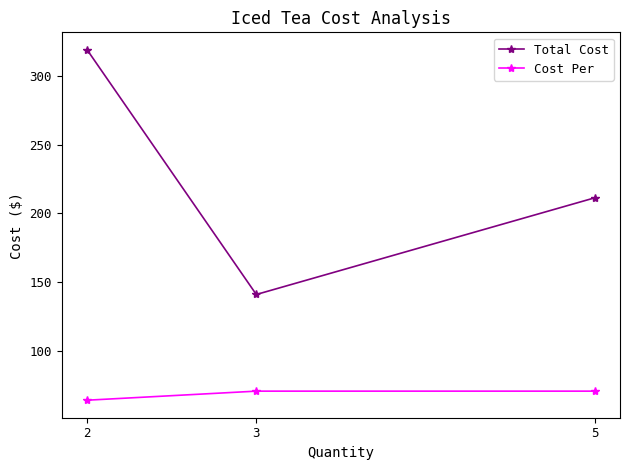

Between 2 and 5, which series saw the biggest shift?

Total Cost